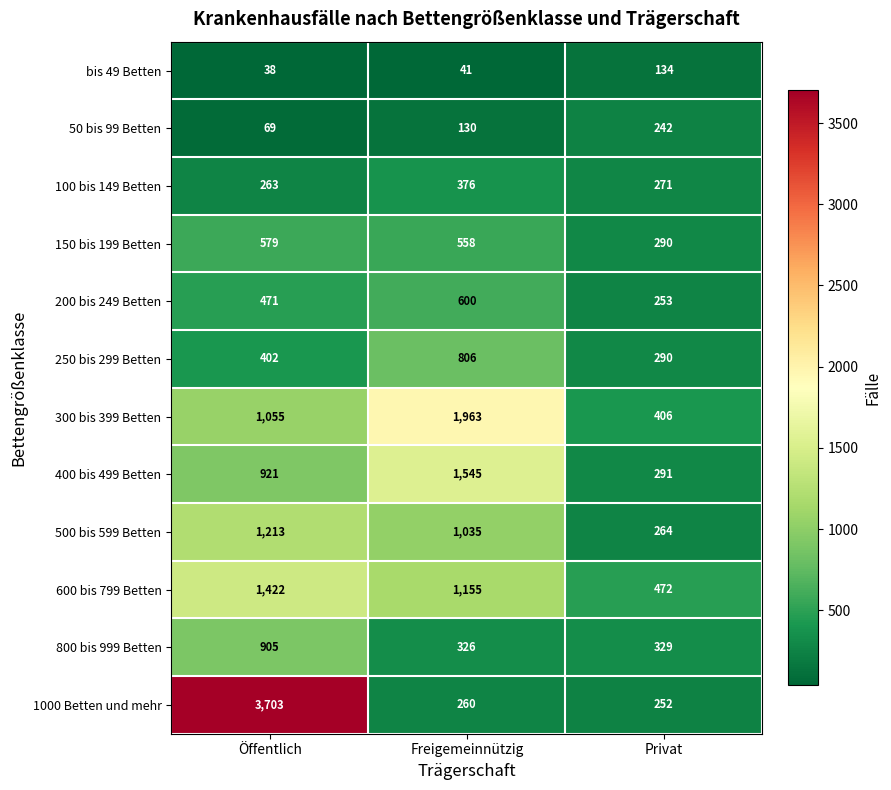

What is the approximate value of 50 bis 99 Betten at Freigemeinnützig?

130